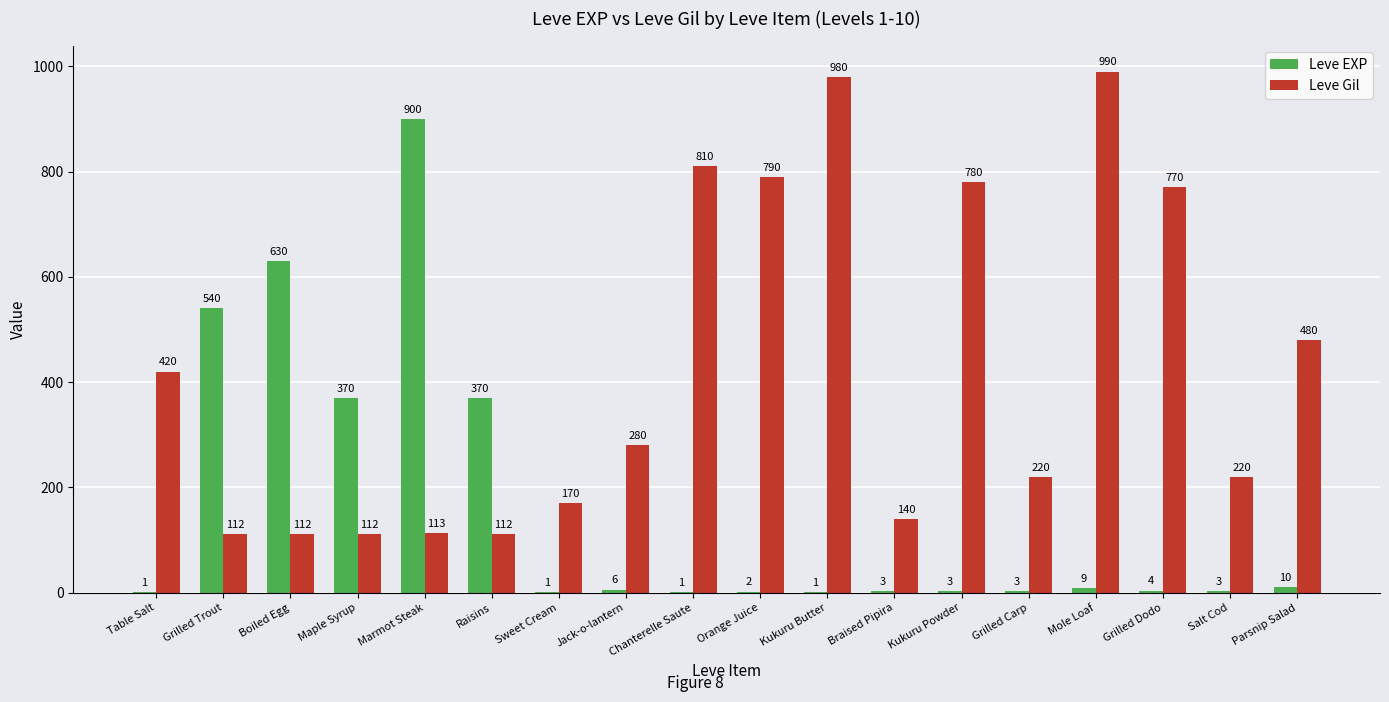

Does the chart contain stacked bars?

No